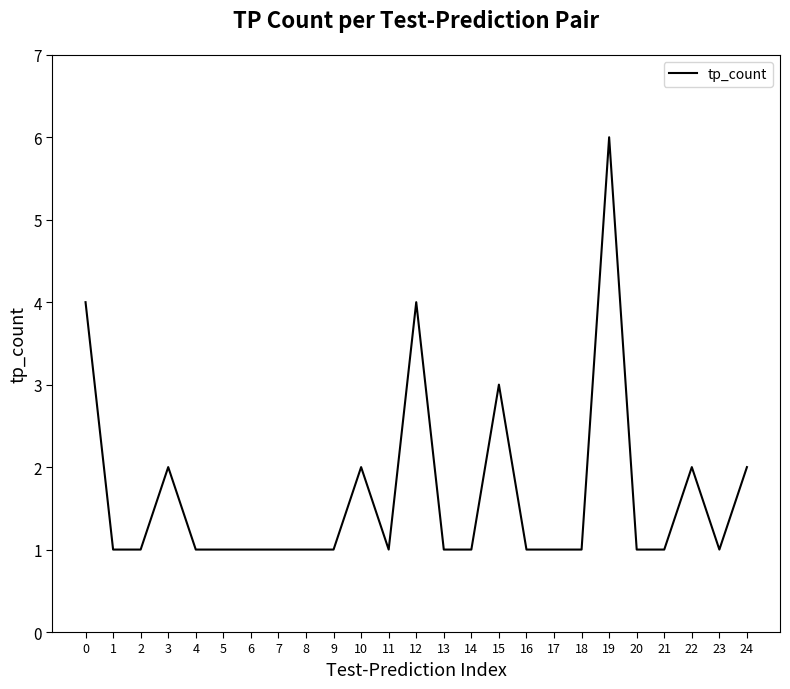

What is the sum of the values at 8 and 19?

7